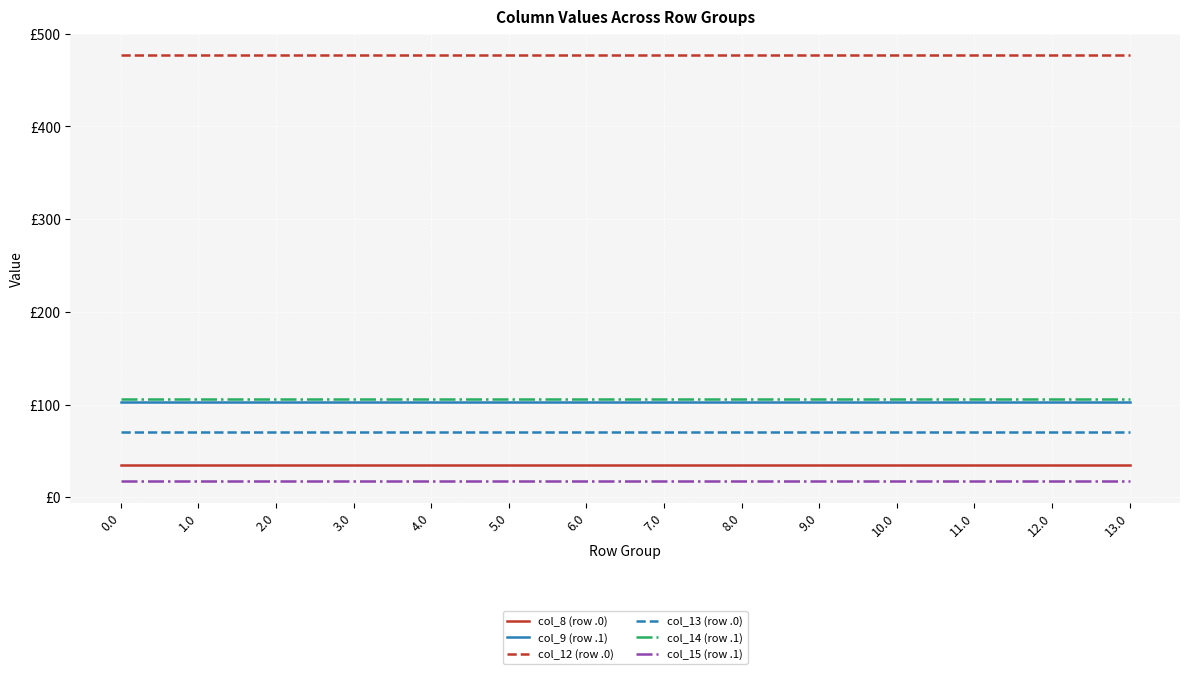

Does the chart display data point markers on the line(s)?

No